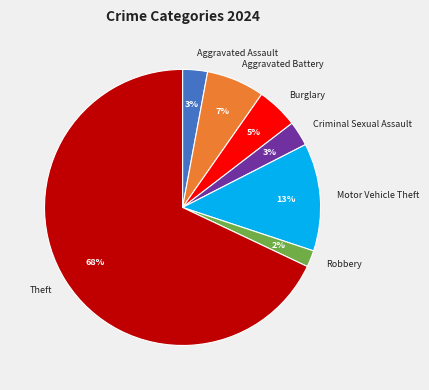

Is there a majority slice in this chart?

Yes